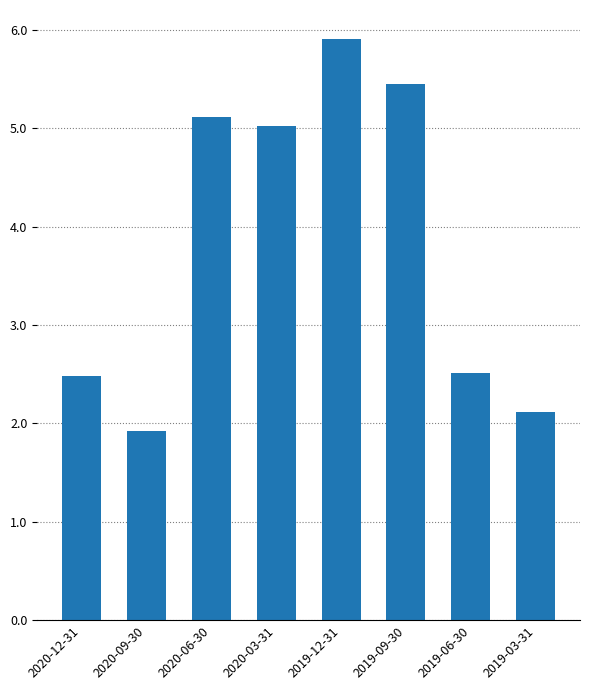

Are the bars horizontal?

No